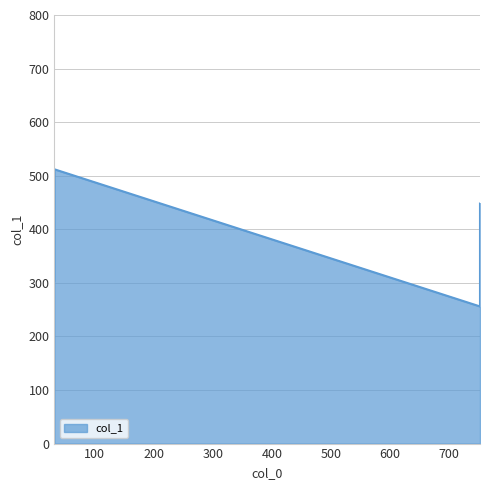

What is the difference between the maximum and second lowest values?

208